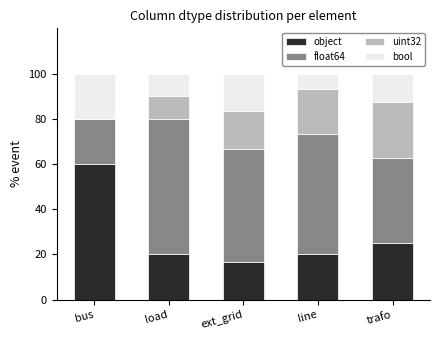

The value of object at load is 5.0. True or false?

False